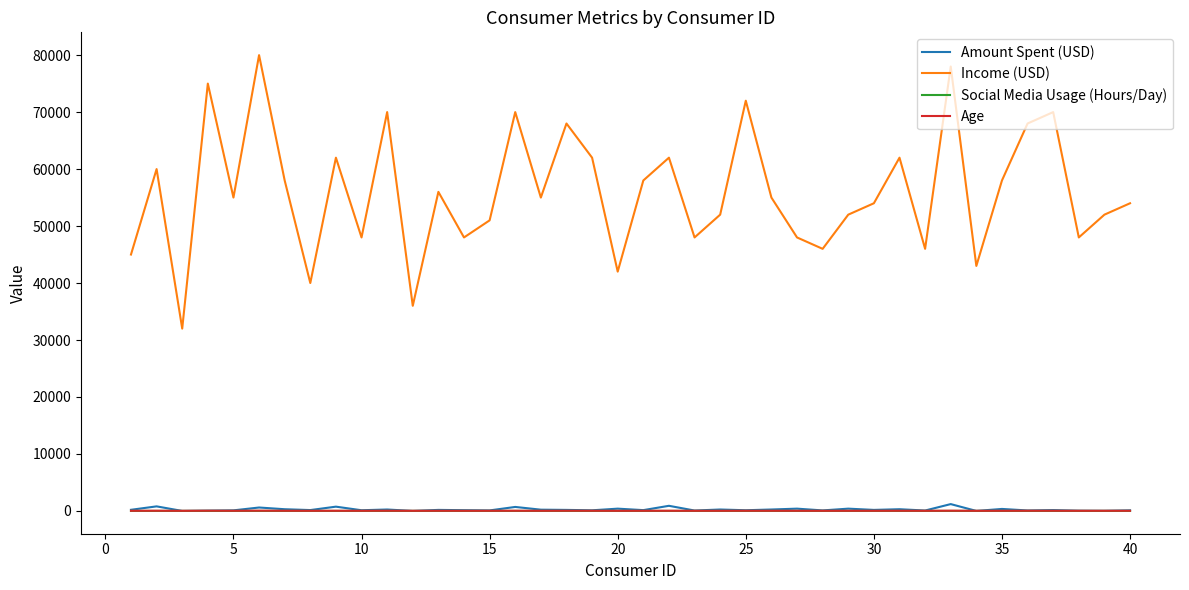

Which series has the largest total across all categories?

Income (USD)